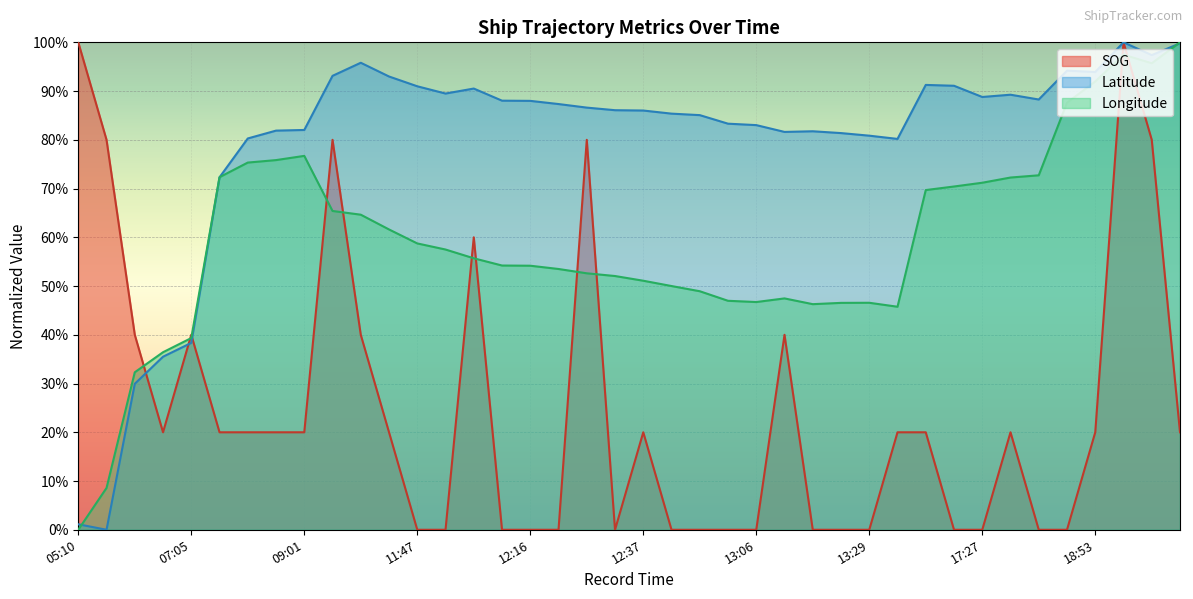

In SOG, how many points are higher than both neighbors (excluding endpoints)?

8